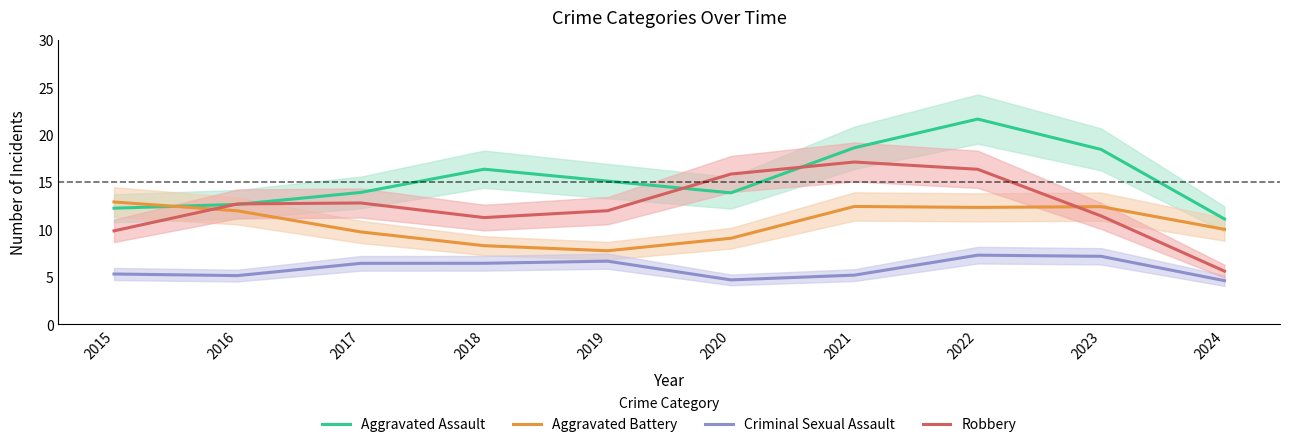

At which label does Robbery first exceed 12?

2016